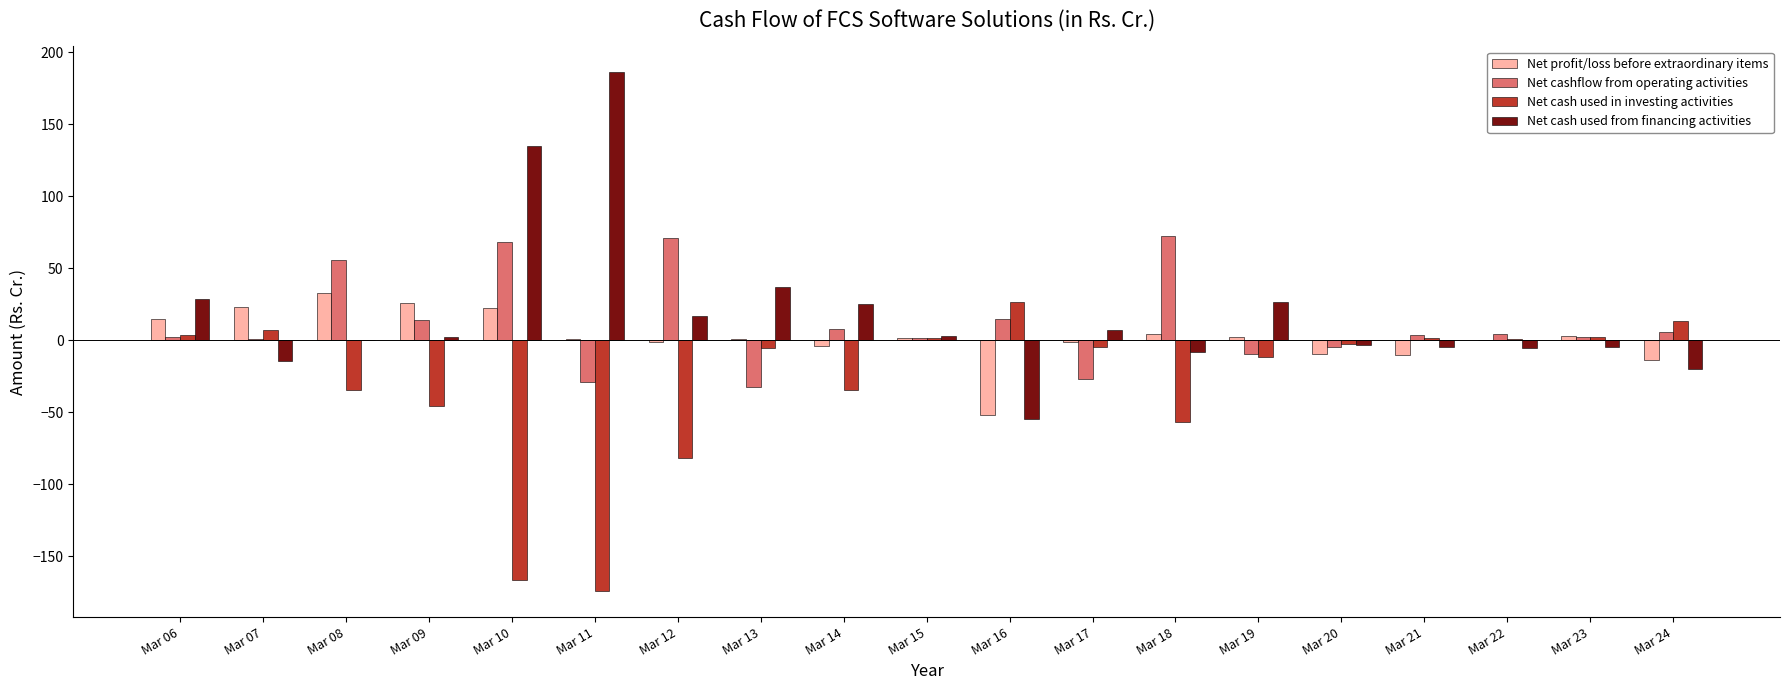

What is the highest value of the Net cashflow from operating activities series?

72.4